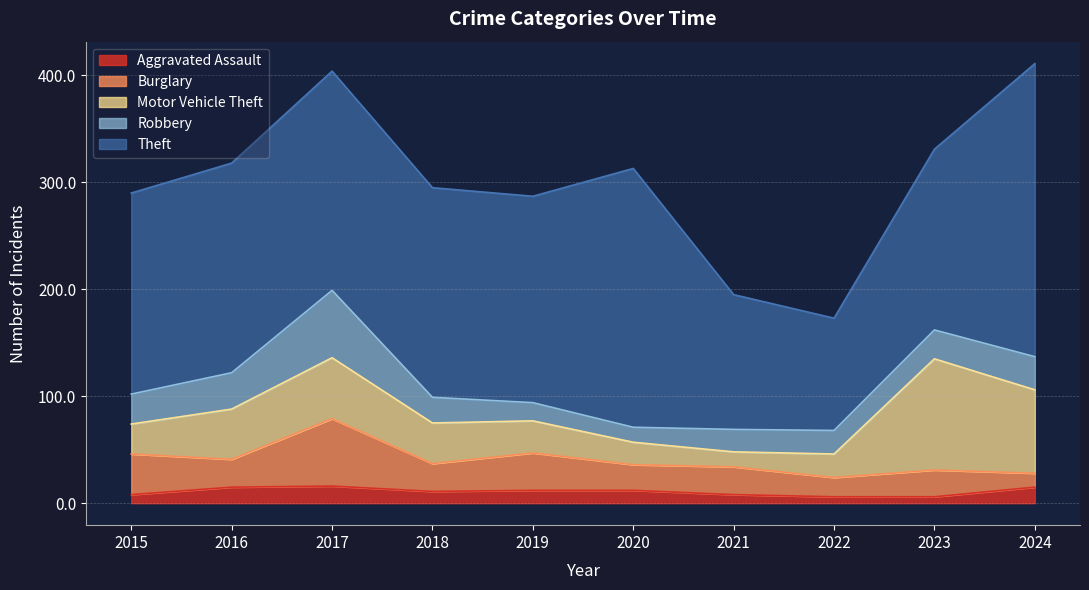

Is it true that Burglary equals 8 at 2015?

False